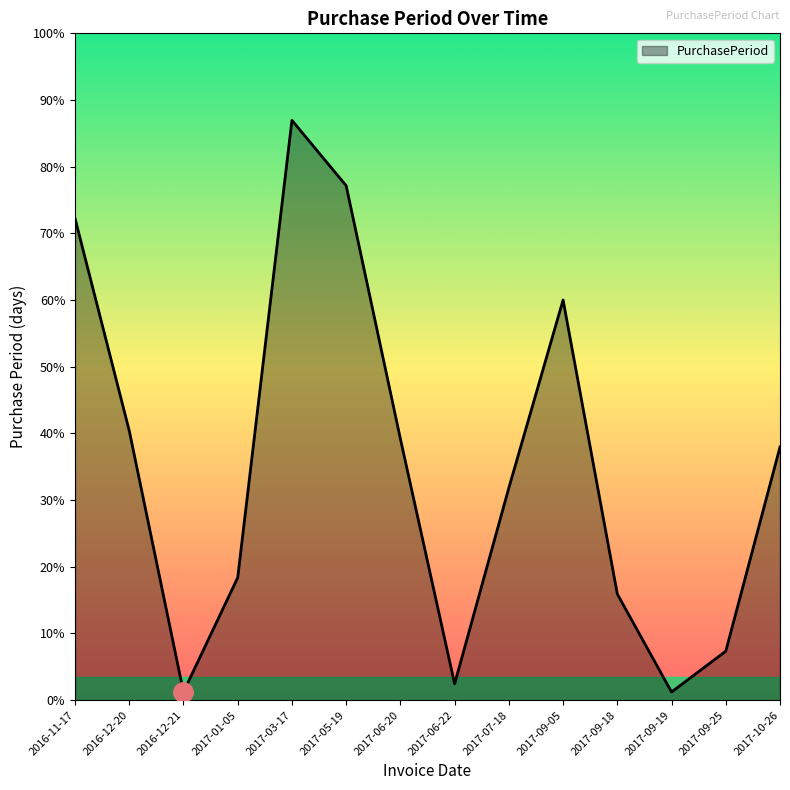

How many points are higher than both their immediate neighbors (excluding endpoints)?

2